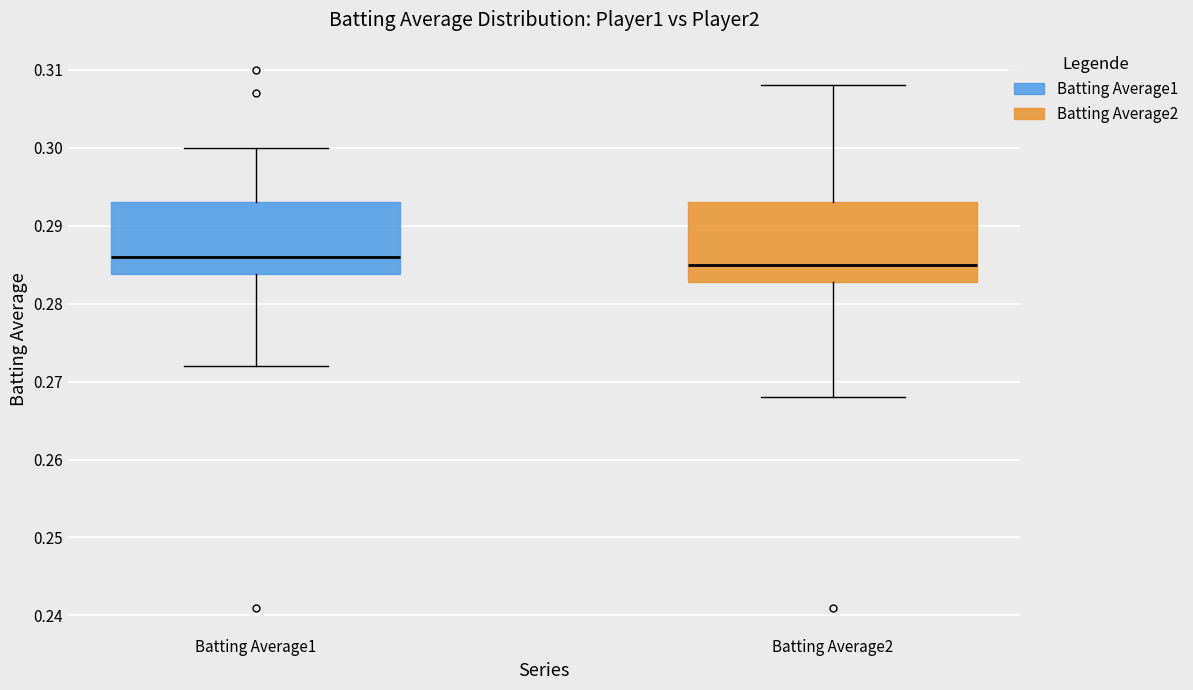

Which box is the tallest, from its lower edge to its upper edge?

Batting Average2